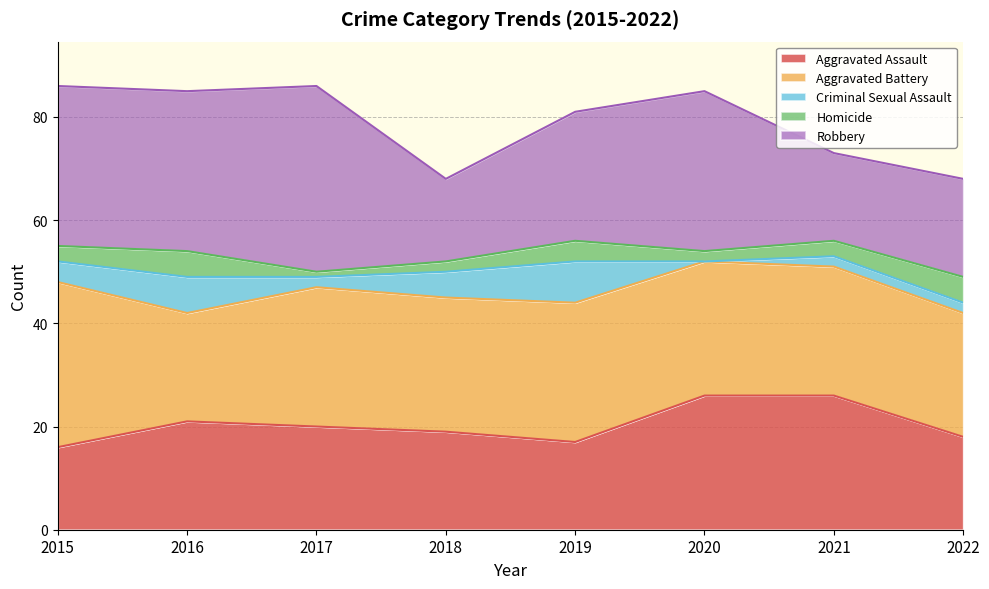

Which category has the highest value across all series?

2017